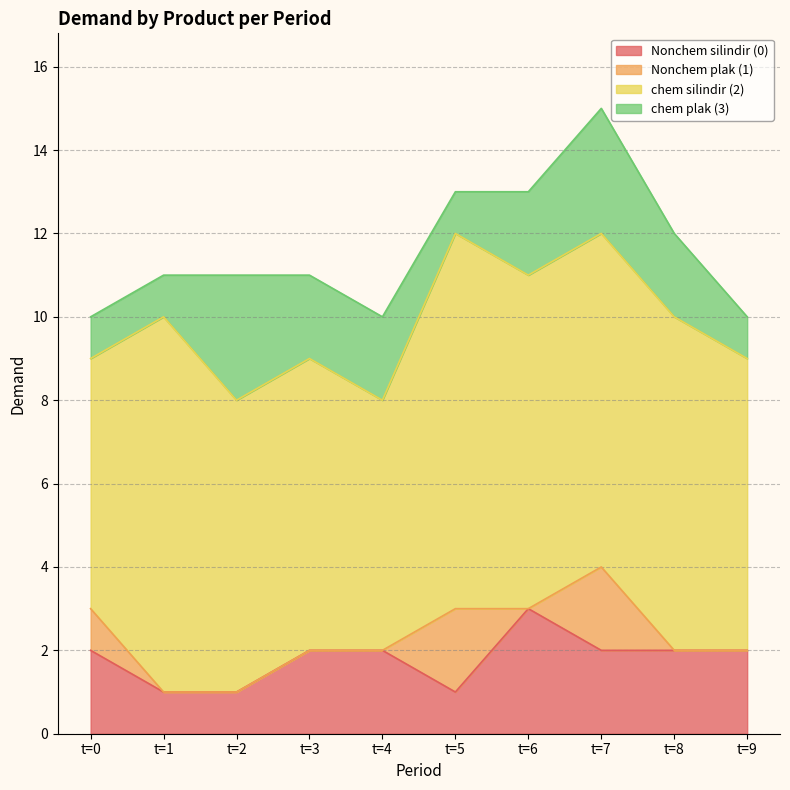

At how many categories does at least one series exceed 5?

10